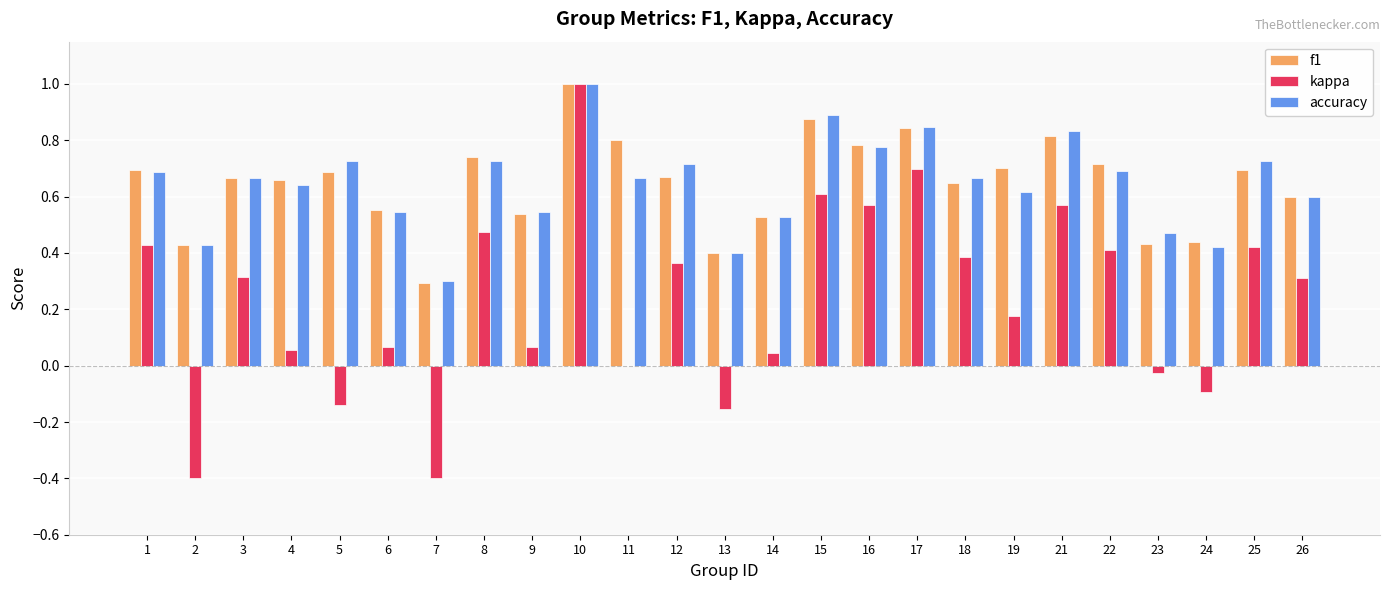

What is the maximum value shown in the chart?

1.0